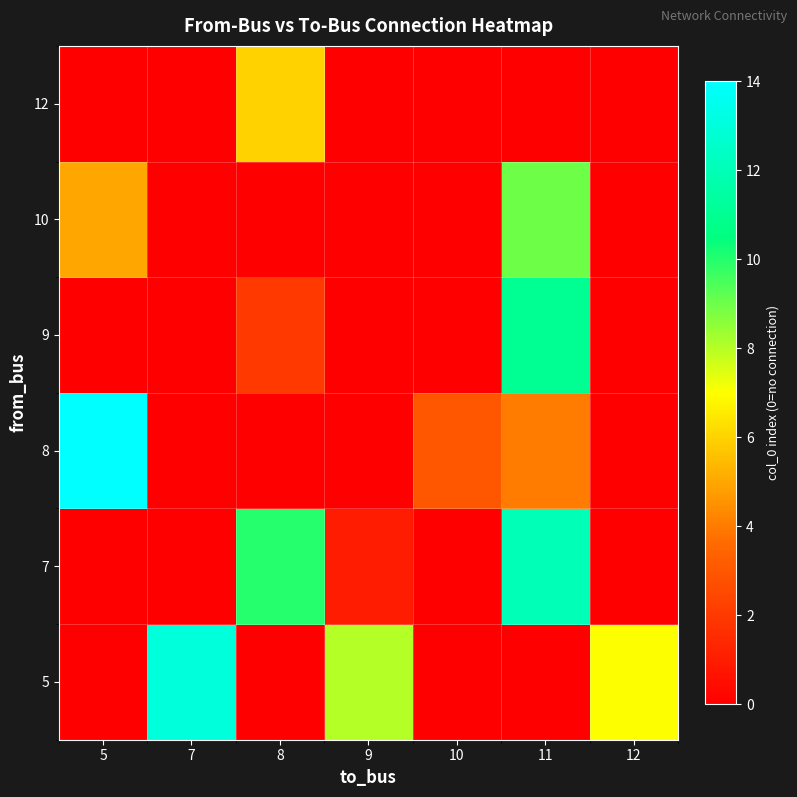

Reading right to left, what are all the values shown in this chart?

row_0: 7	0	0	8	0	13	0
row_1: 0	12	0	1	10	0	0
row_2: 0	4	3	0	0	0	14
row_3: 0	11	0	0	2	0	0
row_4: 0	9	0	0	0	0	5
row_5: 0	0	0	0	6	0	0